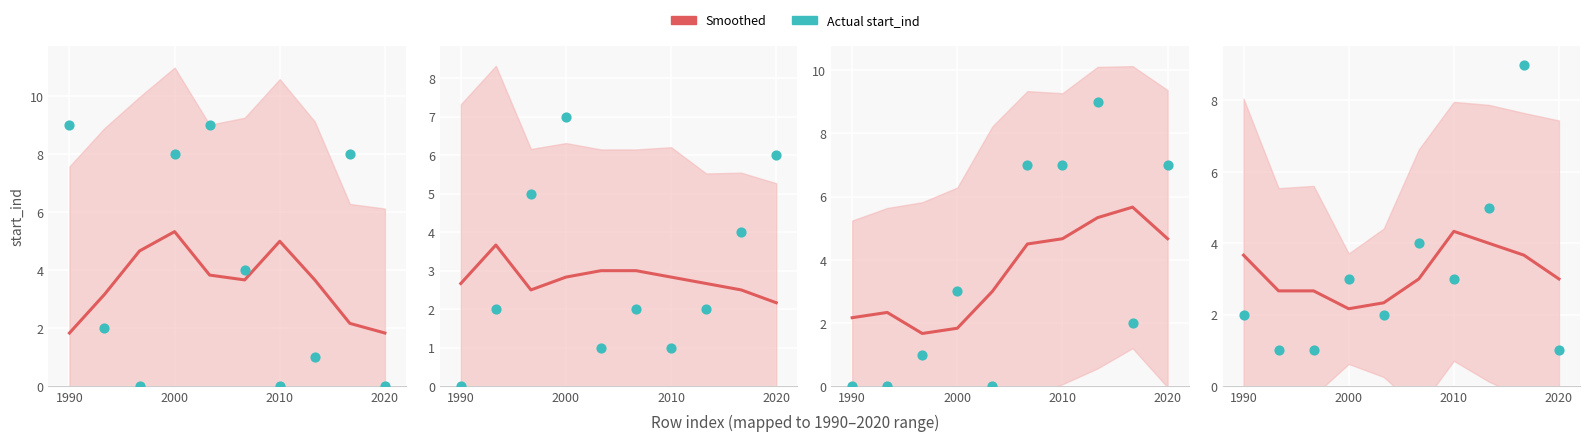

At how many categories does at least one series exceed 7?

1